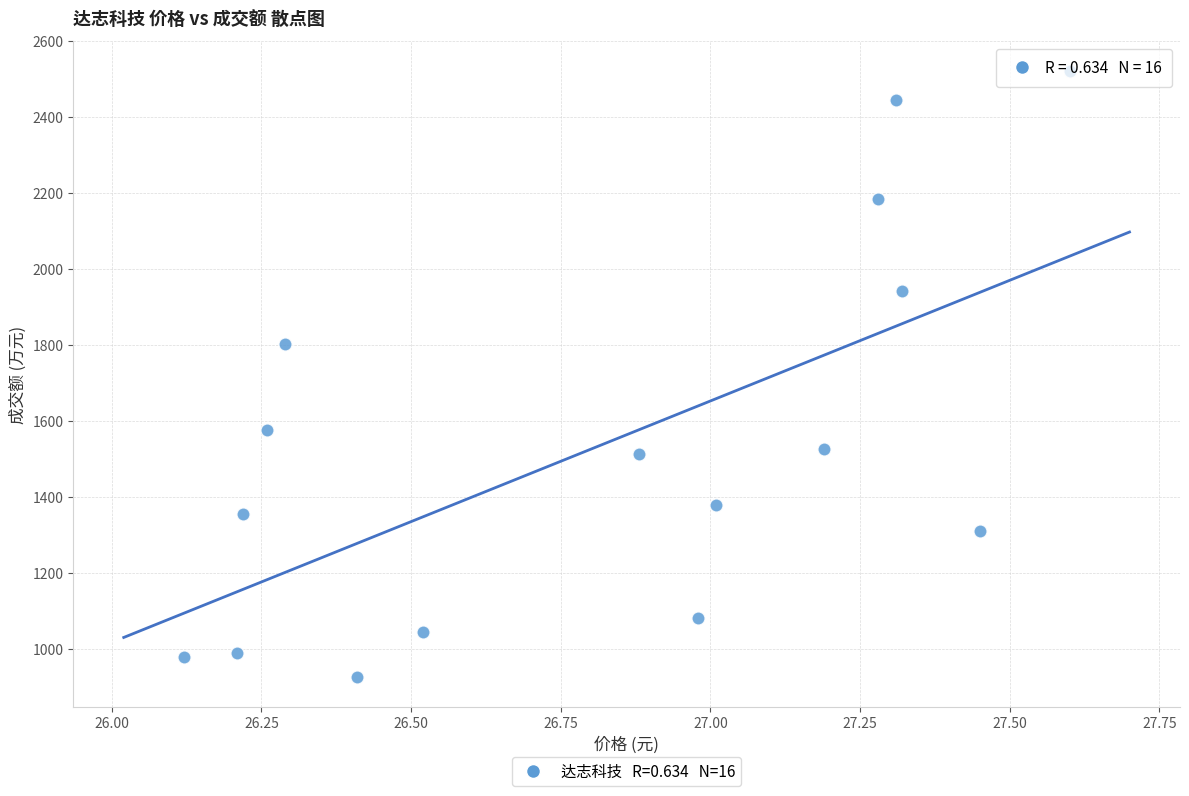

What Y value in the scatter plot is closest to 1724?

1803